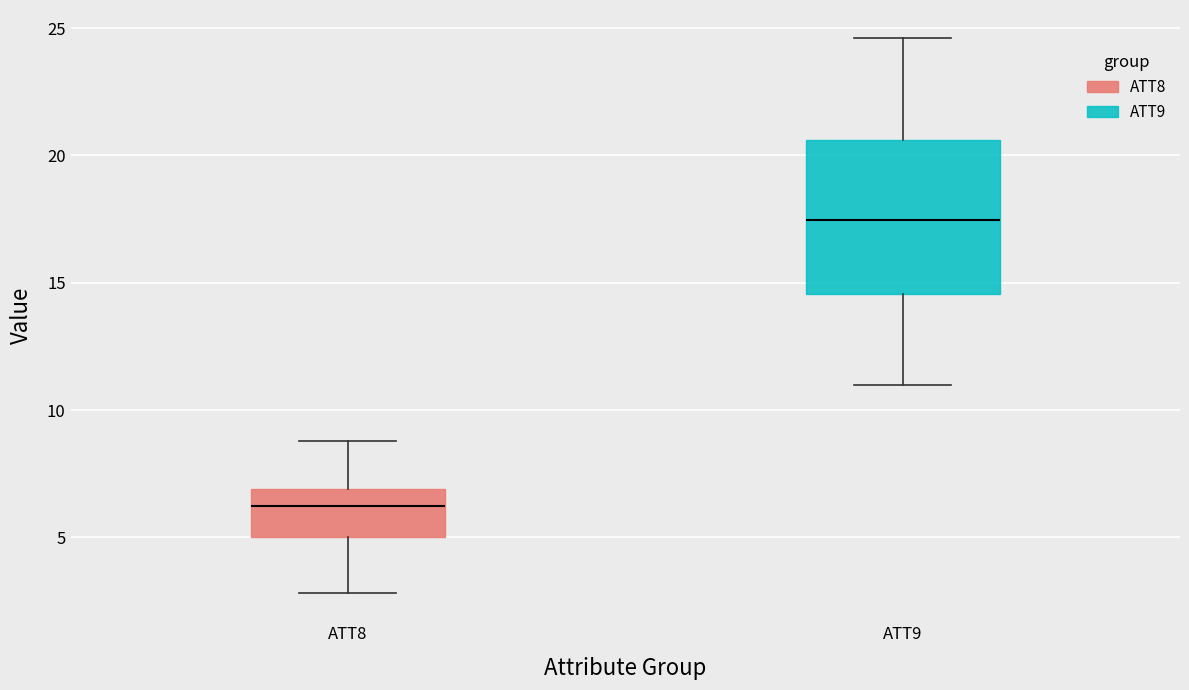

Reading left to right, transcribe this box plot: for each box, give where its median line is, the range the box spans, and where its two whiskers end, as read against the y-axis. The values are not printed on the chart, so give them approximately, as read against the axis.

ATT8: median 6.0, box 5.0 to 7.0, whiskers 3.0 to 9.0
ATT9: median 17.5, box 14.5 to 20.5, whiskers 11.0 to 24.5